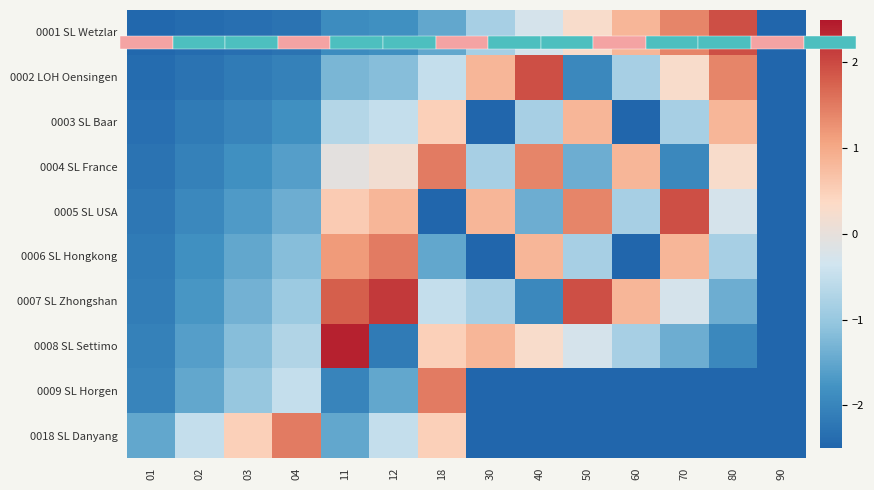

Rank the categories by 0006 SL Hongkong value from lowest to highest.

30, 60, 90, 01, 02, 03, 18, 04, 50, 80, 40, 70, 11, 12